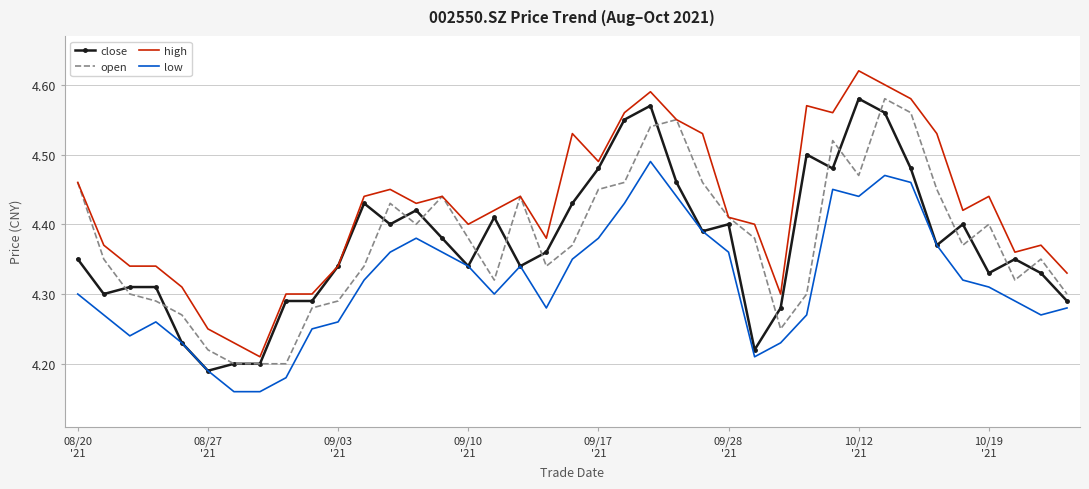

Which series has the largest total across all categories?

high